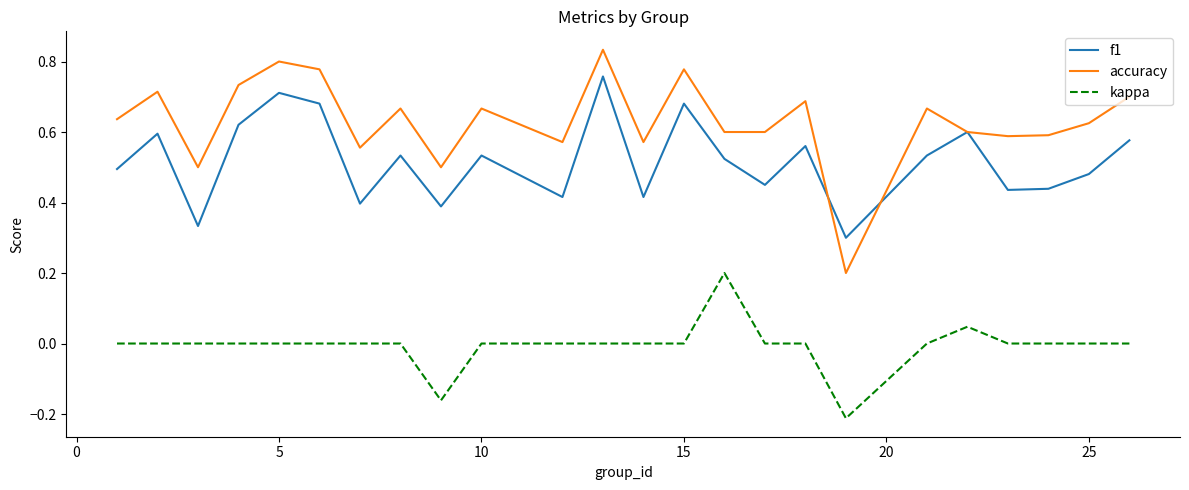

What are all the series names shown in the legend?

f1, accuracy, kappa